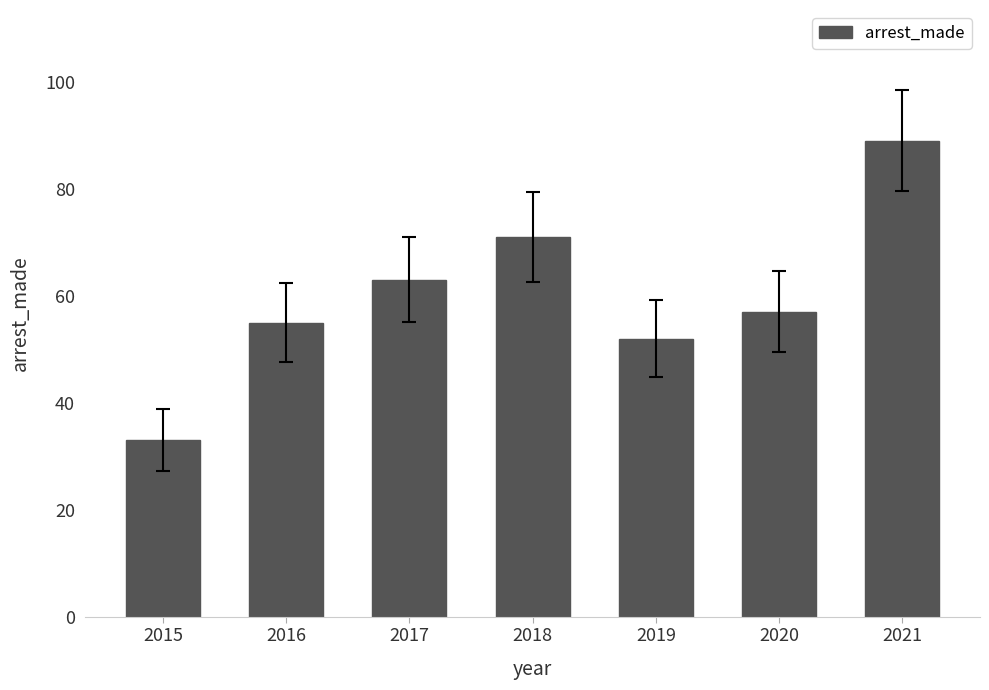

Which category has the highest value across all series?

2021